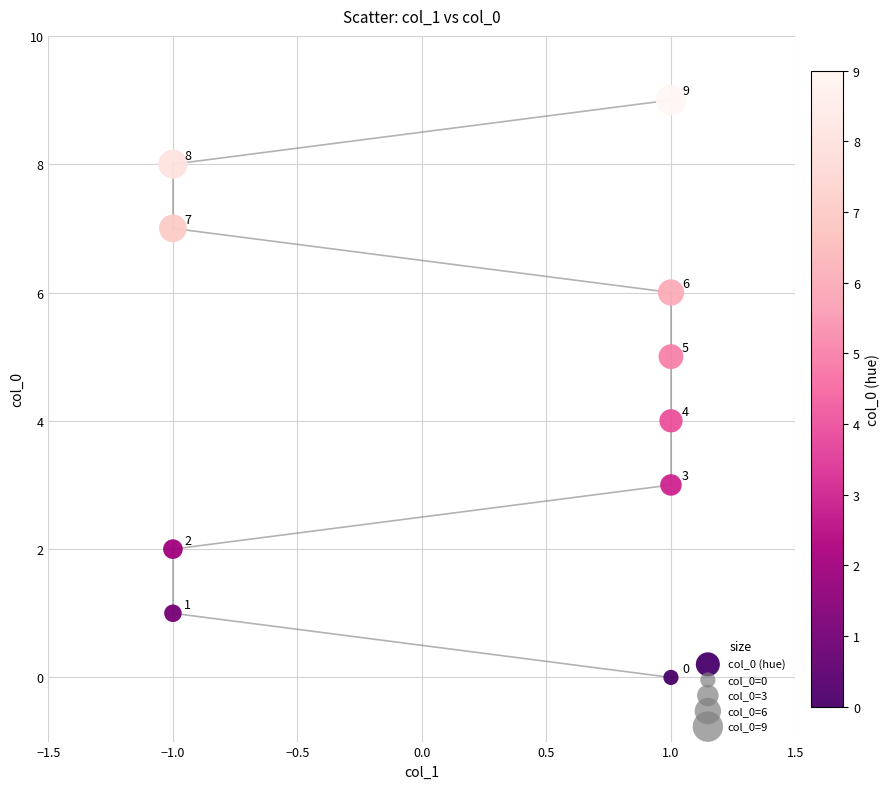

What Y value in the scatter plot is closest to 4?

4